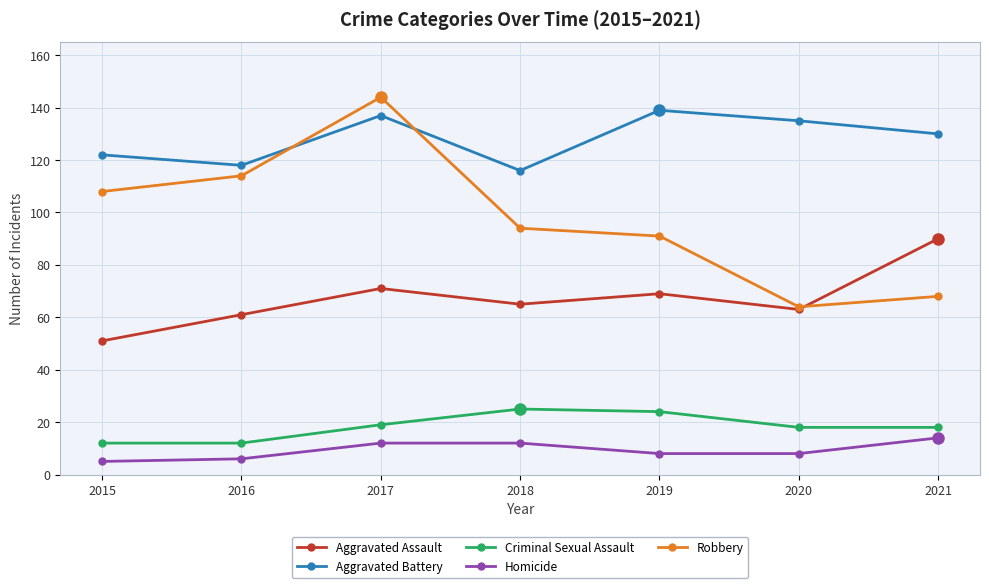

At which category is the sum across all series the highest?

2017